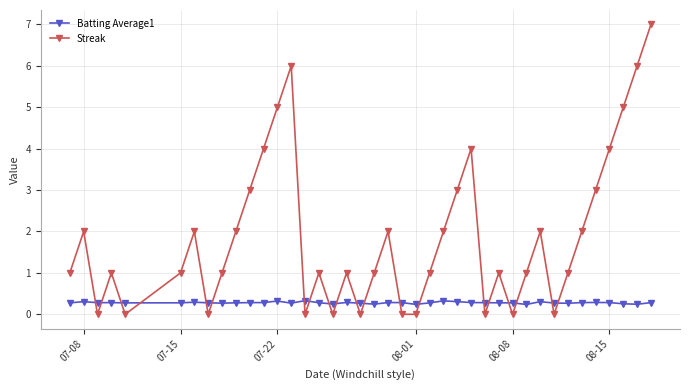

What is the maximum value shown in the chart?

7.0